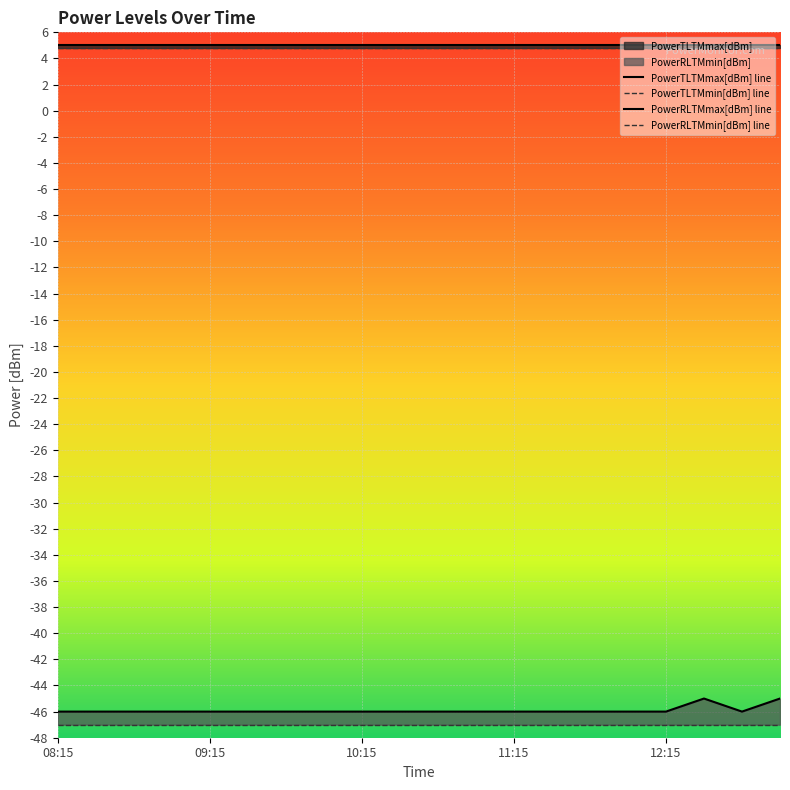

The PowerTLTMmin[dBm] series shows 4.8 at 11:00. True or false?

True